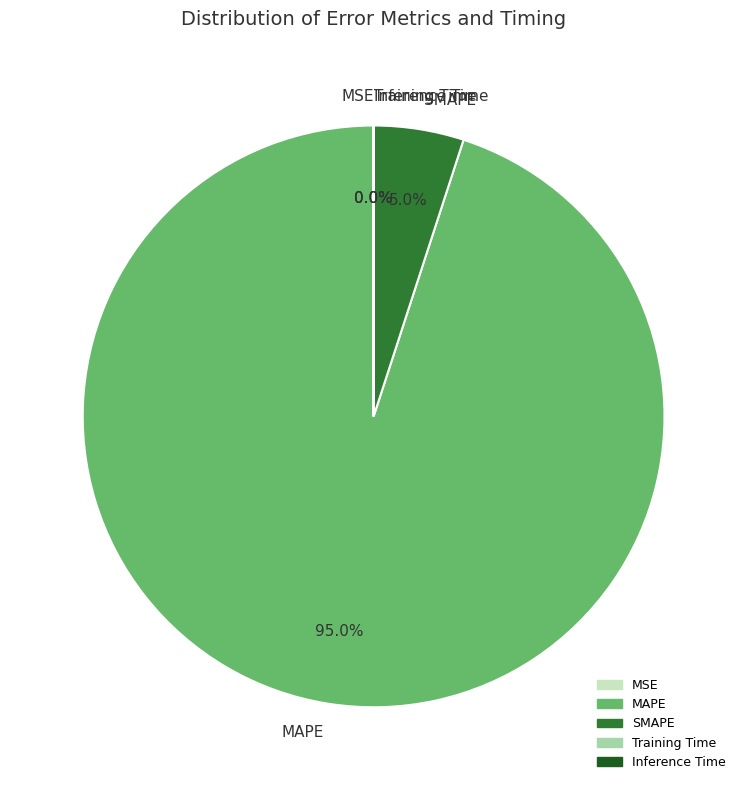

What percentage is NOT represented by MAPE?

5.0%